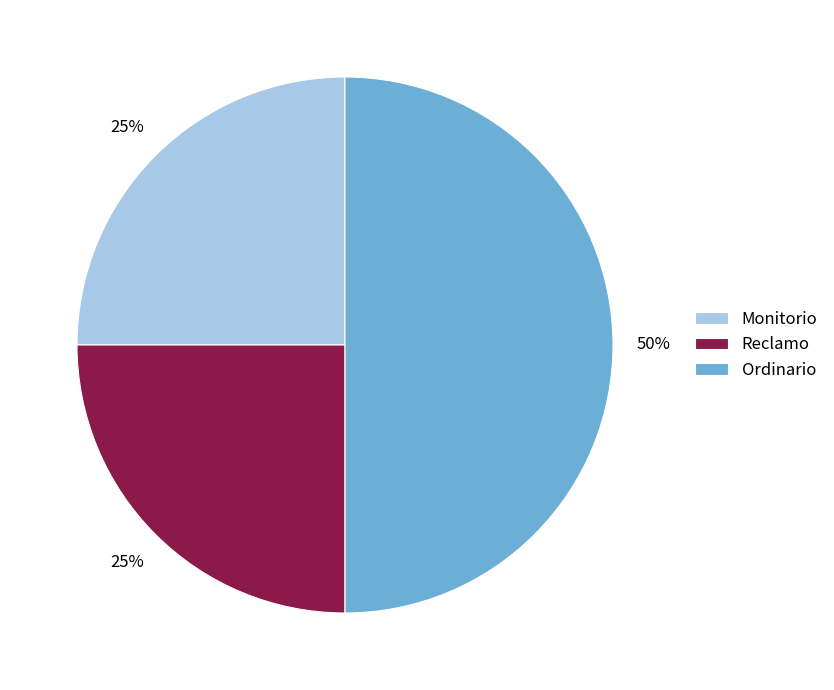

Is it true that Reclamo is 25% of the pie?

True